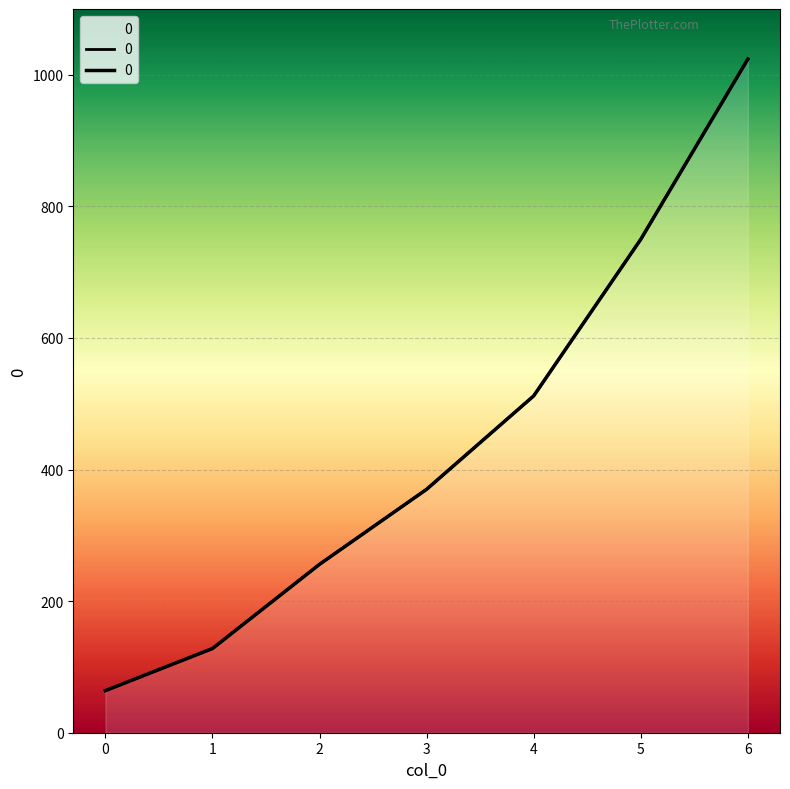

Reading left to right, what are all the values shown in this chart?

0=64	1=128	2=256	3=370	4=512	5=750	6=1024